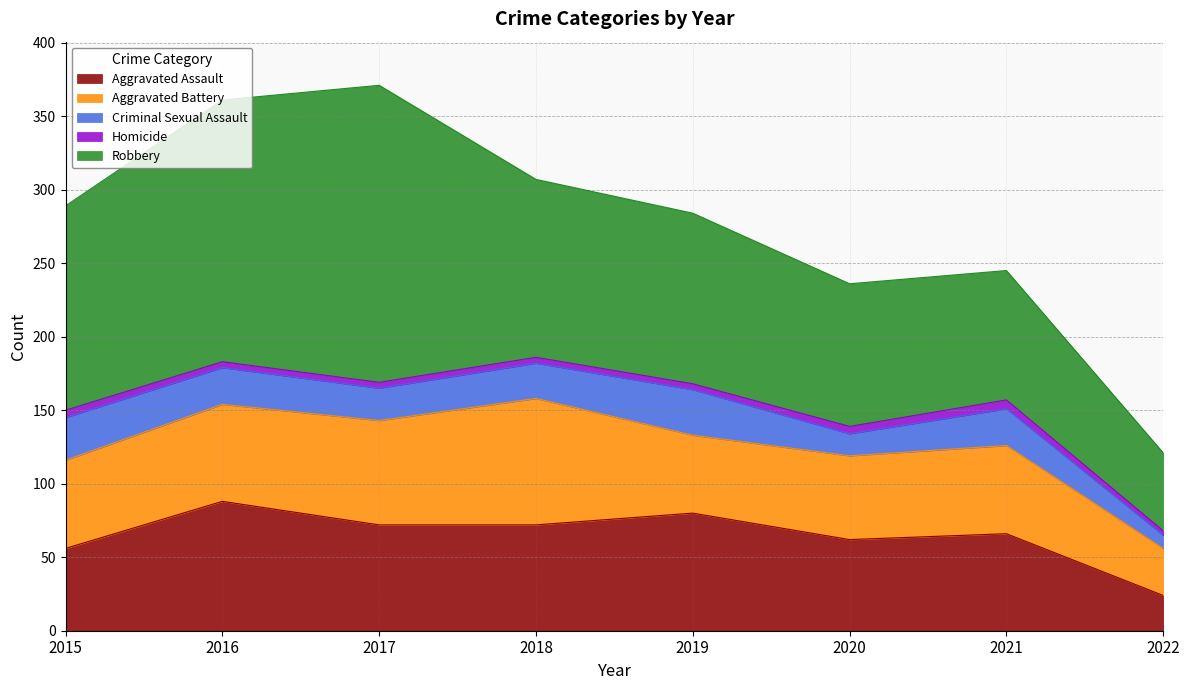

Reading right to left, list all the values displayed in this chart.

Aggravated Assault: 2022=24	2021=66	2020=62	2019=80	2018=72	2017=72	2016=88	2015=56
Aggravated Battery: 2022=32	2021=60	2020=57	2019=53	2018=86	2017=71	2016=66	2015=60
Criminal Sexual Assault: 2022=9	2021=25	2020=15	2019=31	2018=24	2017=22	2016=25	2015=29
Homicide: 2022=3	2021=6	2020=5	2019=4	2018=4	2017=4	2016=4	2015=5
Robbery: 2022=53	2021=88	2020=97	2019=116	2018=121	2017=202	2016=178	2015=139